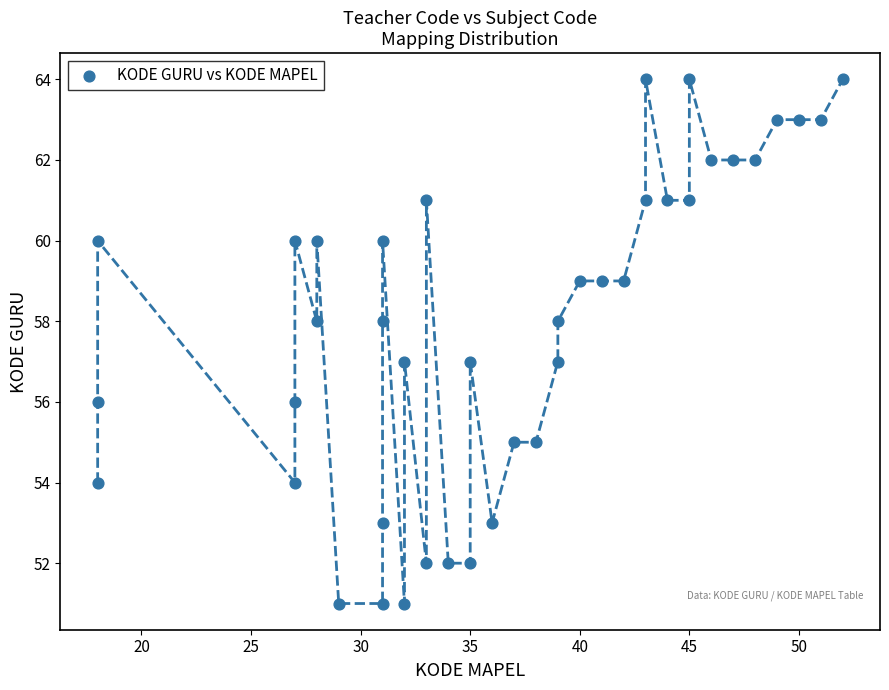

What is the range of X values (max minus min)?

34